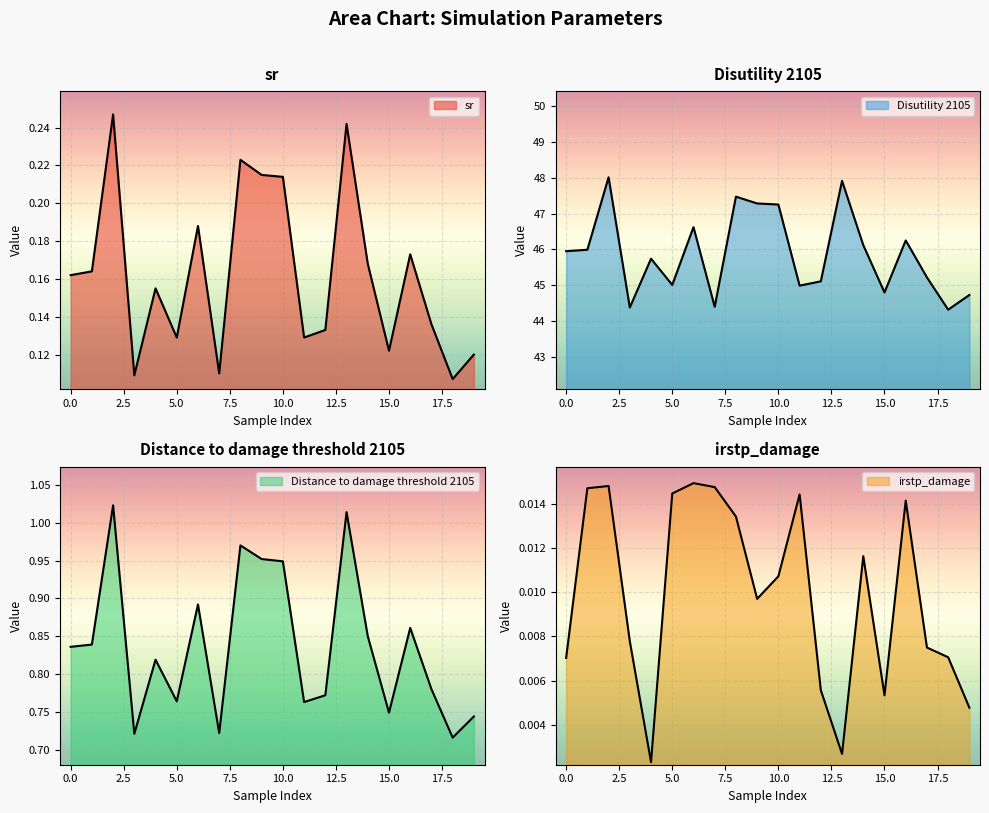

In irstp_damage, how many points are higher than both neighbors (excluding endpoints)?

5